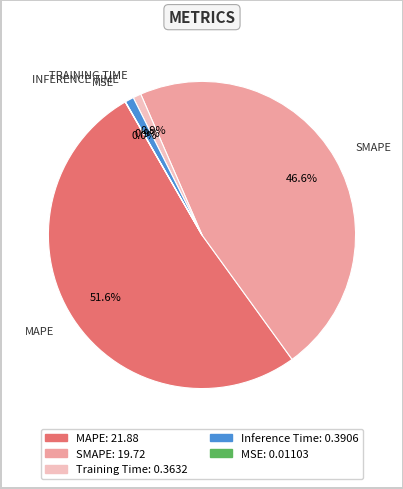

True or false: Training Time accounts for 9% of the total.

False